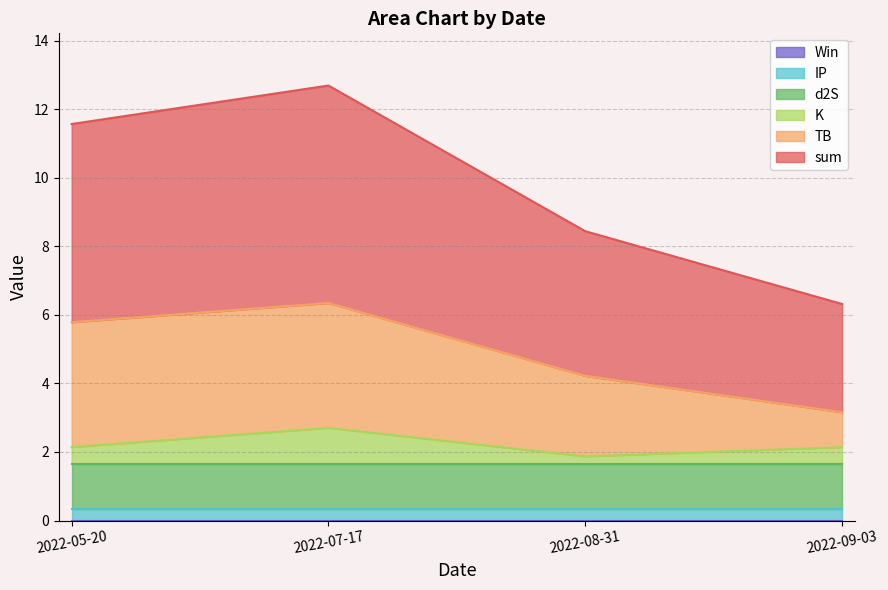

True or false: sum has more than 2 interior local peaks.

False